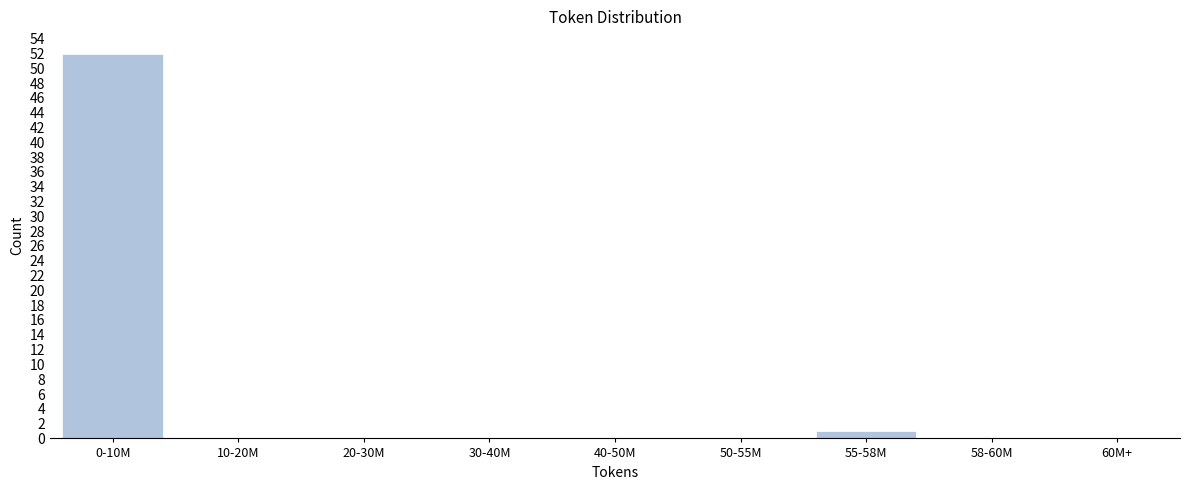

Reading left to right, list all the values displayed in this chart.

0-10M=52	10-20M=0	20-30M=0	30-40M=0	40-50M=0	50-55M=0	55-58M=1	58-60M=0	60M+=0